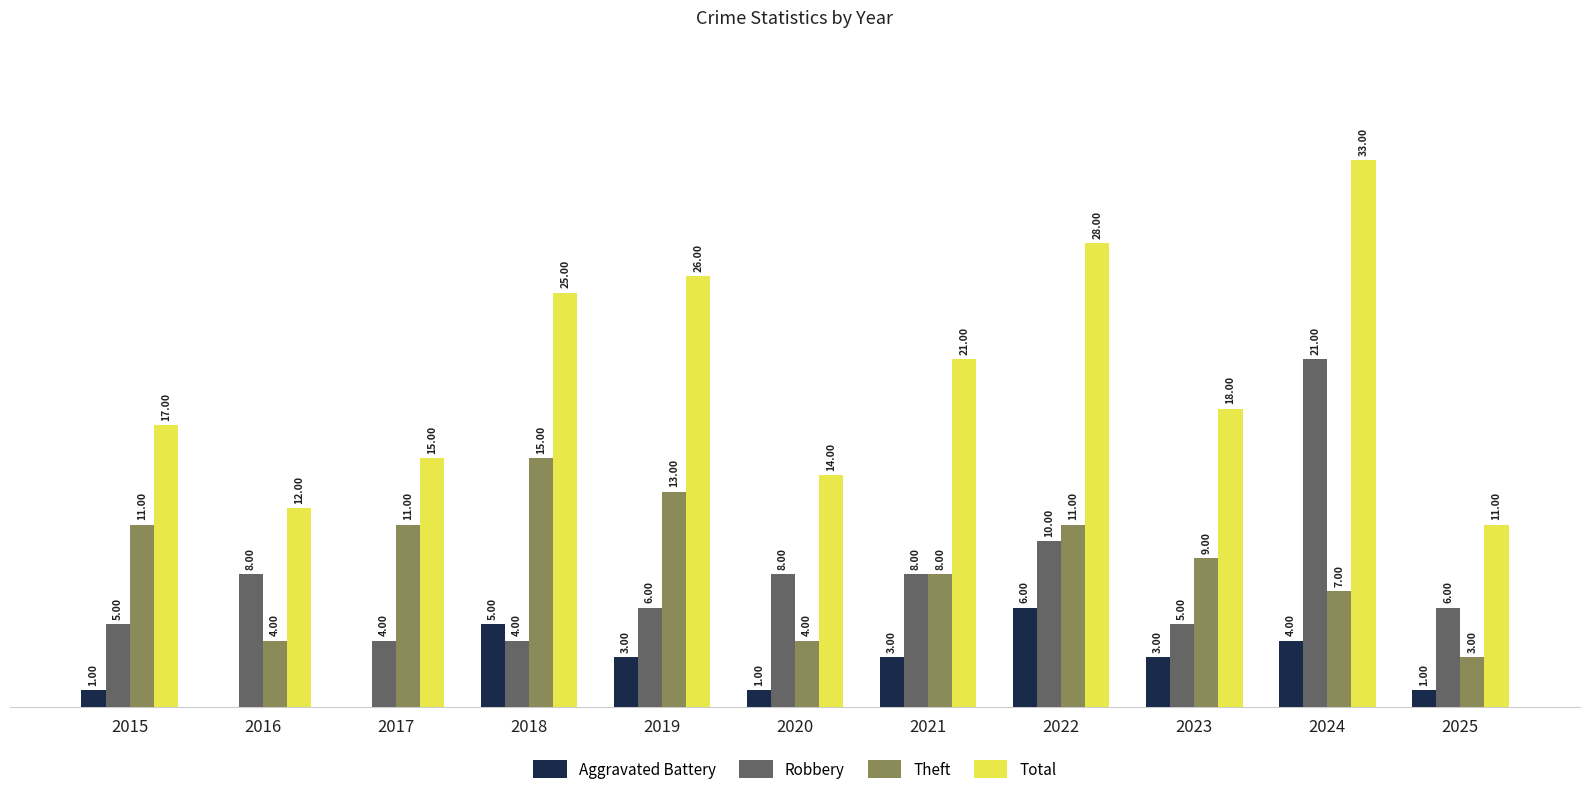

Is the value of Theft at 2025 greater than the value of Aggravated Battery at 2017?

Yes